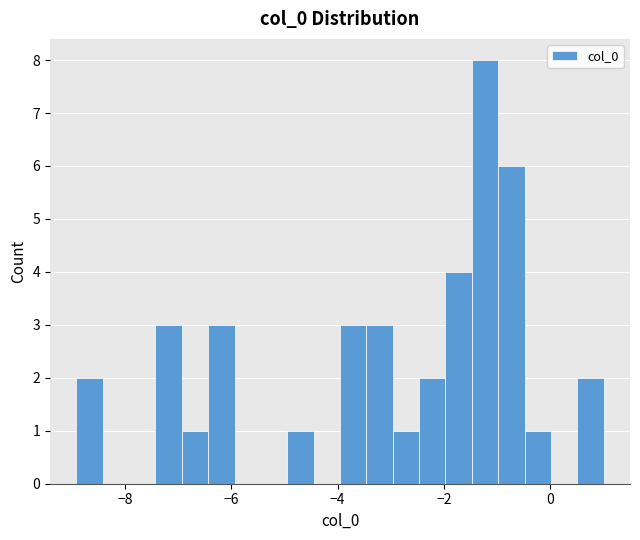

Around what value on the x-axis is the tallest bar? Give the approximate position of its centre, as read against the axis.

-1.2